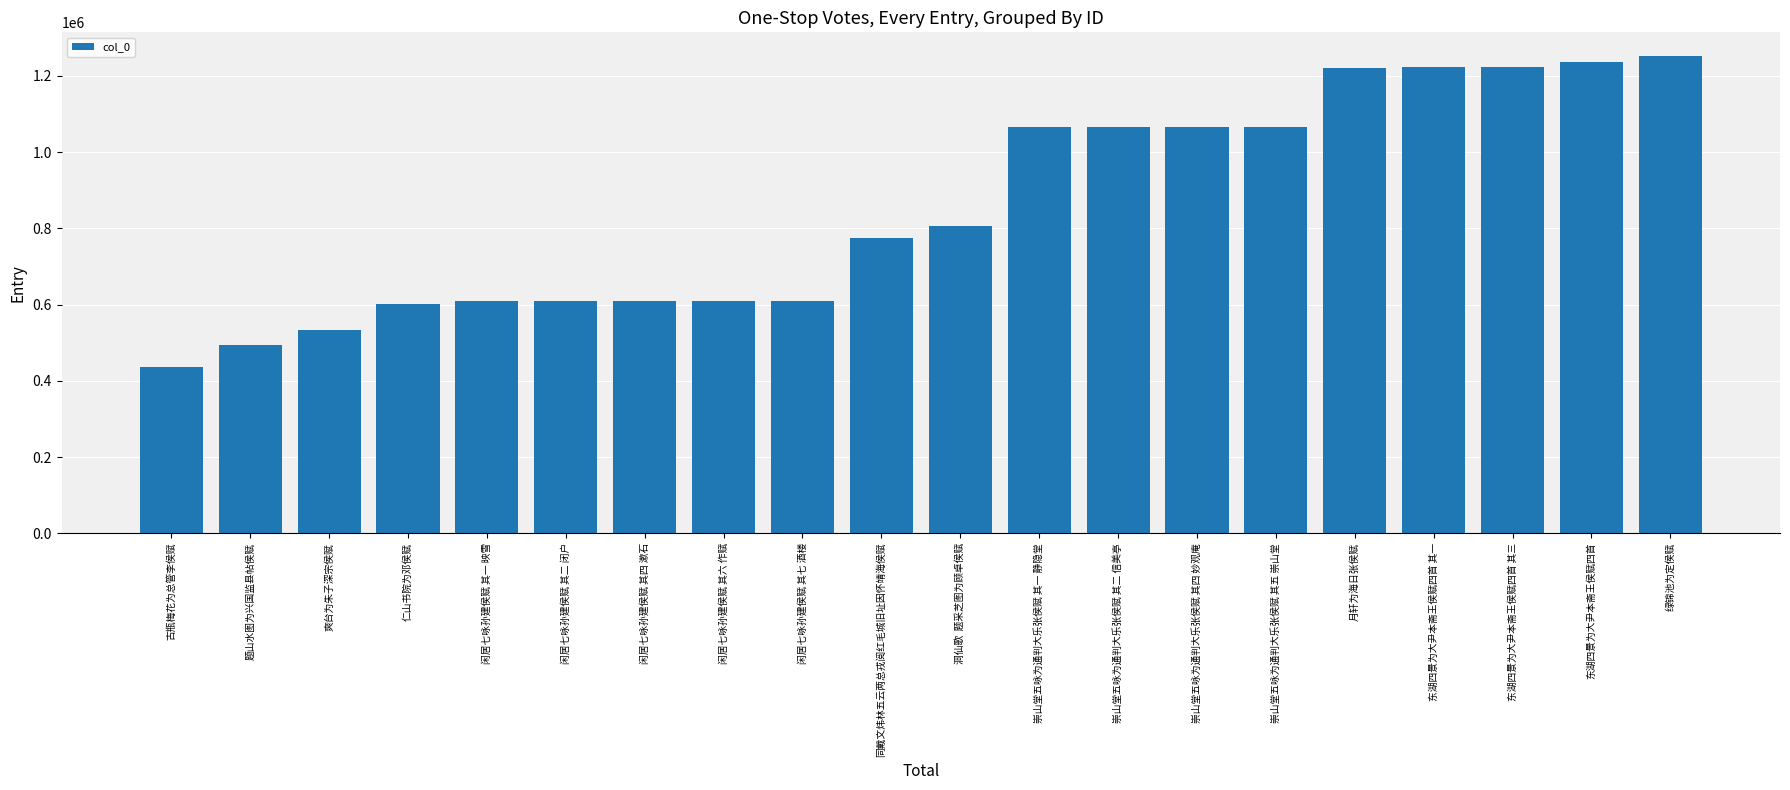

The value at 东湖四景为大尹本斋王侯赋四首 is 2123989. True or false?

False